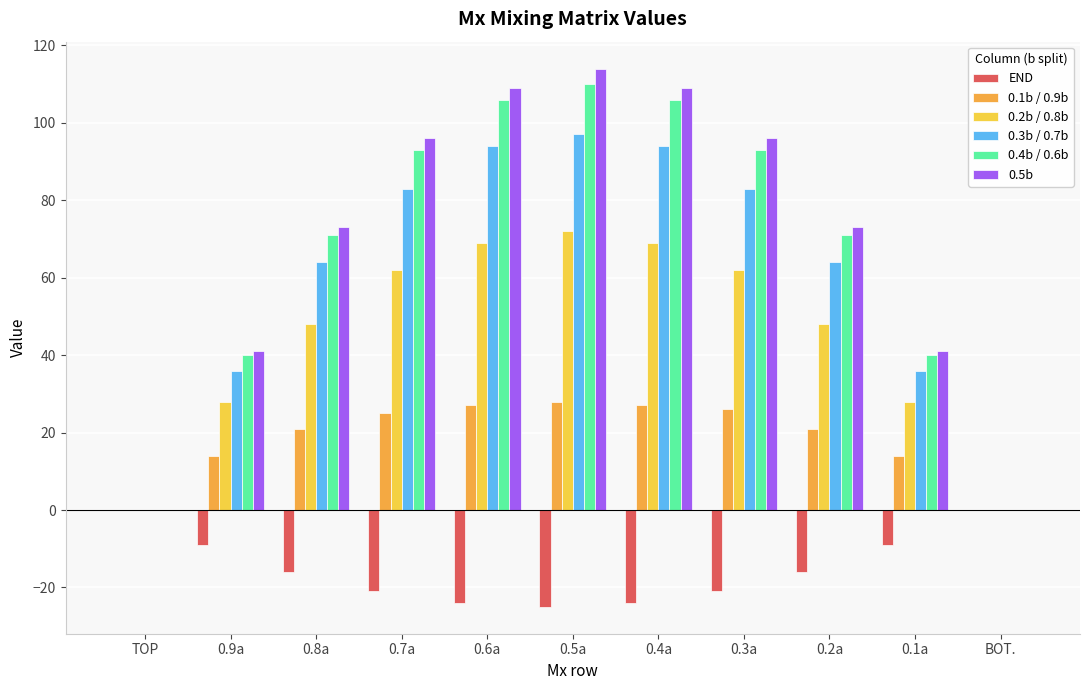

What is the sum of the END values at 0.8a and 0.6a?

-40